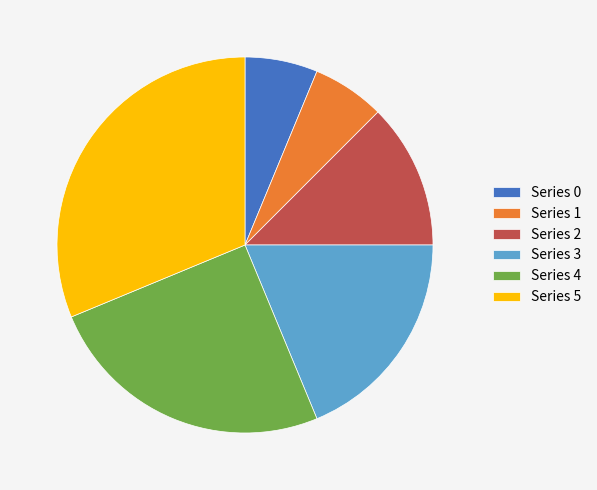

Which has a higher value, Series 4 or Series 0?

Series 4